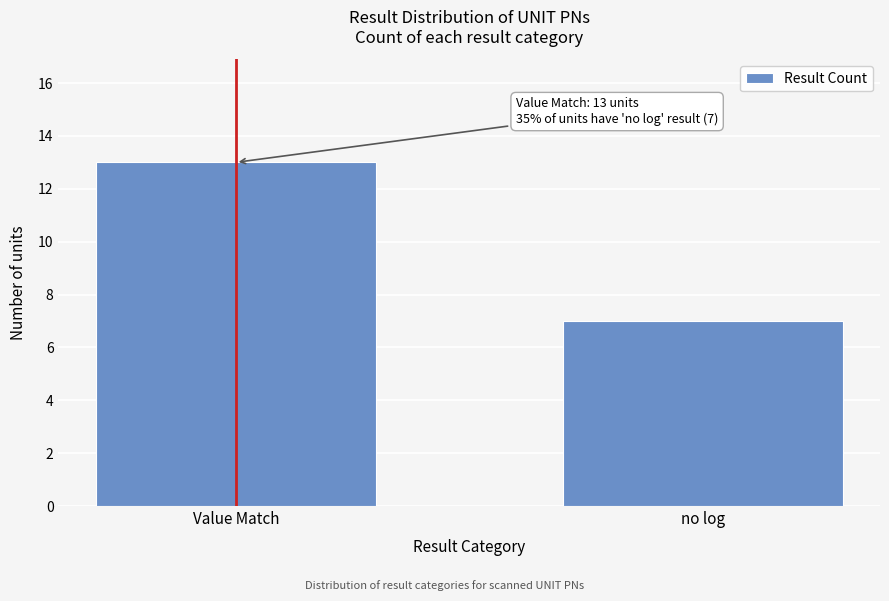

Reading left to right, what are all the values shown in this chart?

Value Match=13	no log=7